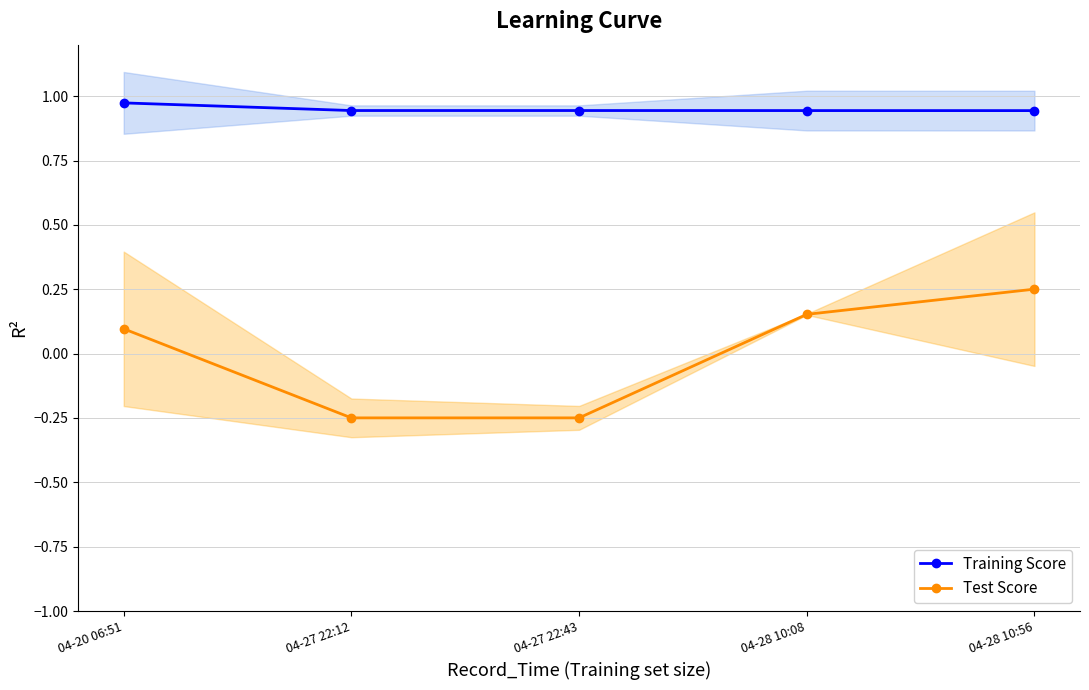

What value does the Training Score series have at 04-27 22:43?

0.9